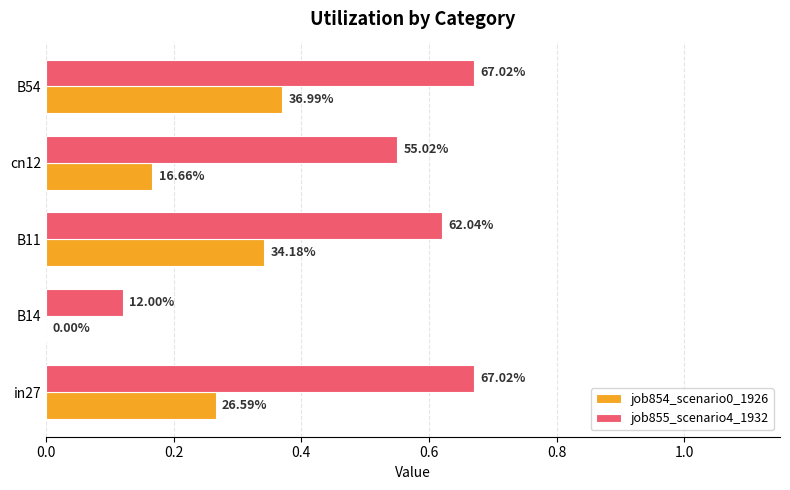

What are all the series names shown in the legend?

job854_scenario0_1926, job855_scenario4_1932